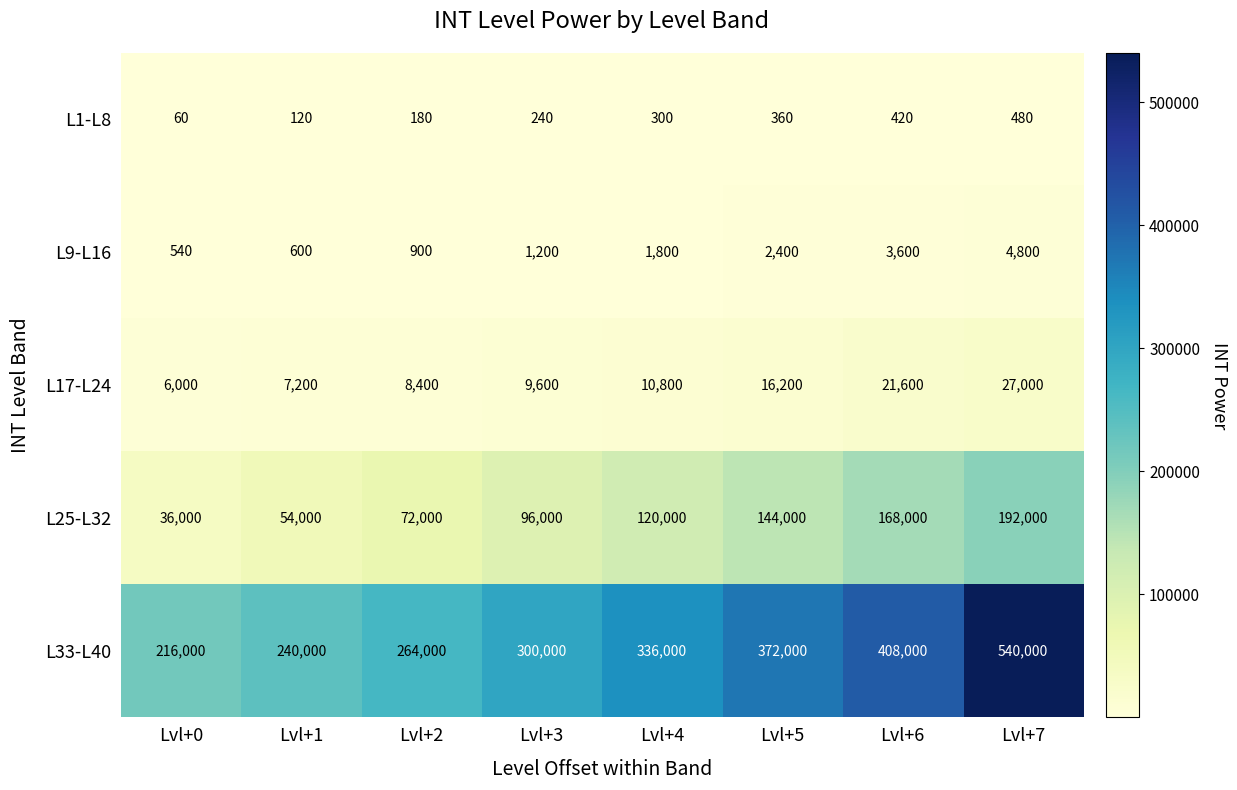

What is the maximum value shown in the chart?

540000